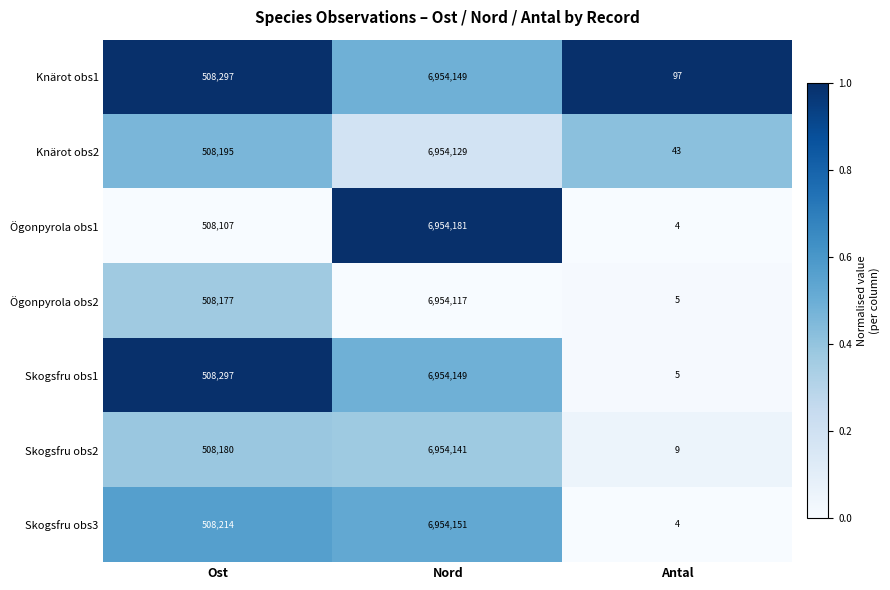

Reading right to left, extract all data points from this chart.

Knärot obs1: Antal=97	Nord=6954149	Ost=508297
Knärot obs2: Antal=43	Nord=6954129	Ost=508195
Ögonpyrola obs1: Antal=4	Nord=6954181	Ost=508107
Ögonpyrola obs2: Antal=5	Nord=6954117	Ost=508177
Skogsfru obs1: Antal=5	Nord=6954149	Ost=508297
Skogsfru obs2: Antal=9	Nord=6954141	Ost=508180
Skogsfru obs3: Antal=4	Nord=6954151	Ost=508214